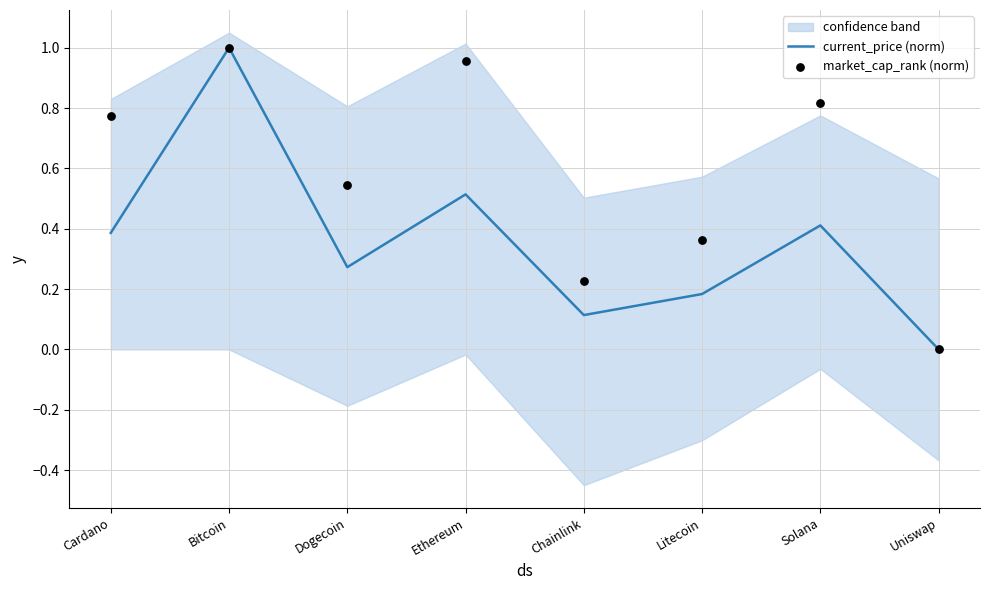

At how many categories does at least one series exceed 0?

8